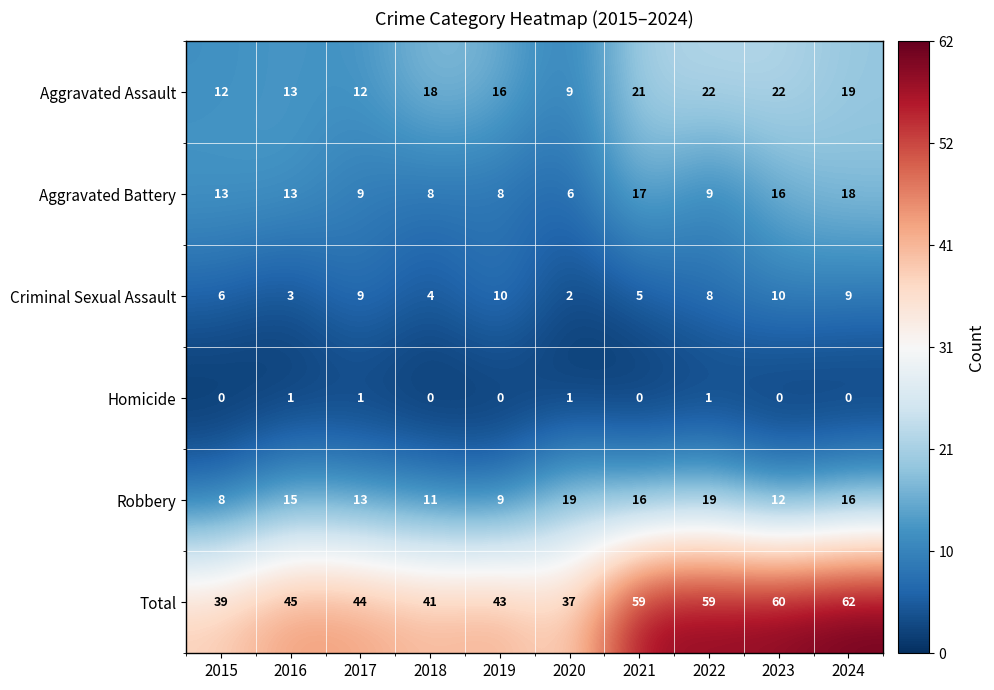

At 2020, list the series in order from largest to smallest.

Total, Robbery, Aggravated Assault, Aggravated Battery, Criminal Sexual Assault, Homicide